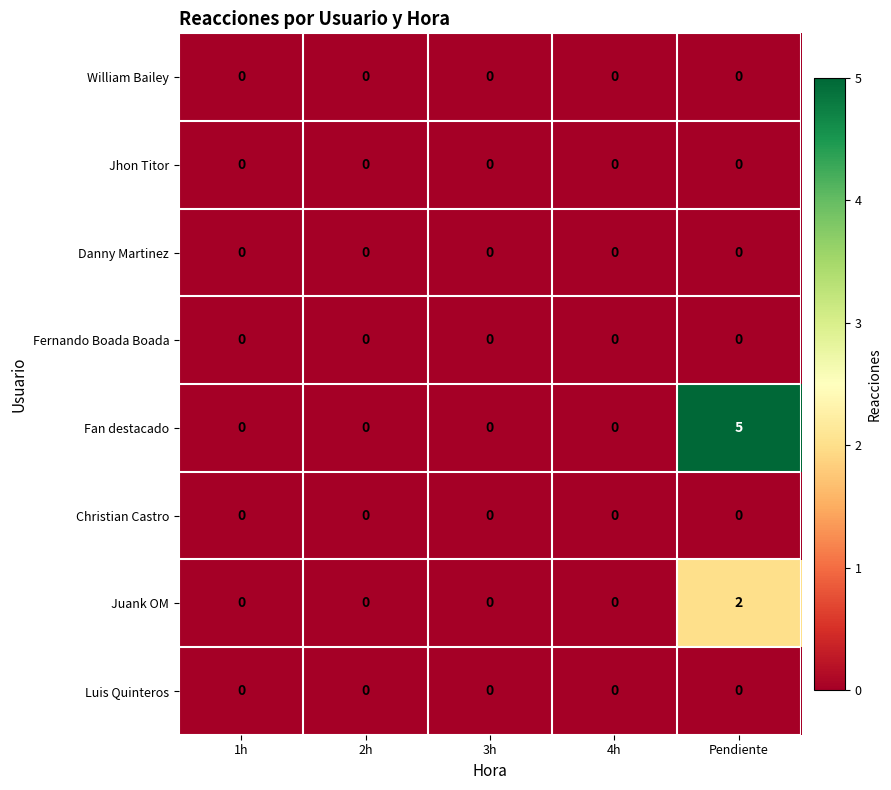

Is it true that Fan destacado equals 5 at Pendiente?

True